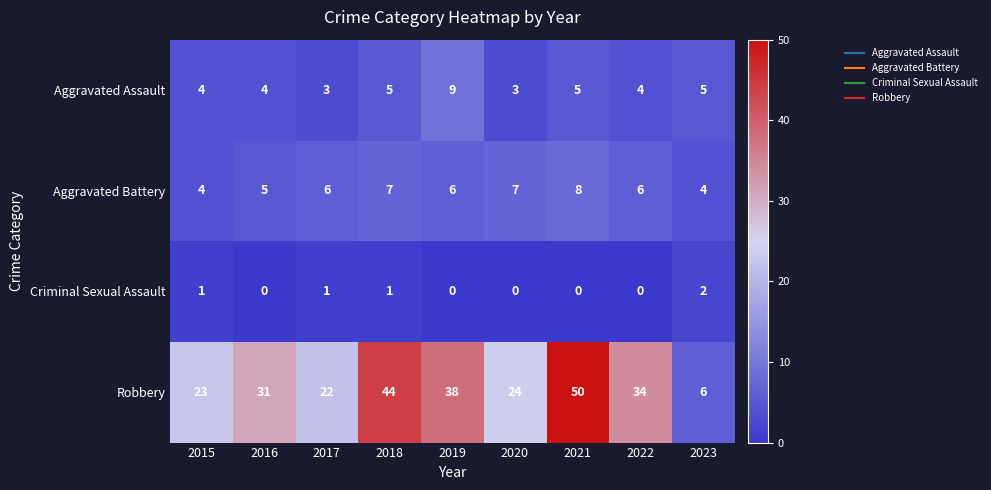

Rank the series by their maximum value, from highest to lowest.

Robbery, Aggravated Assault, Aggravated Battery, Criminal Sexual Assault